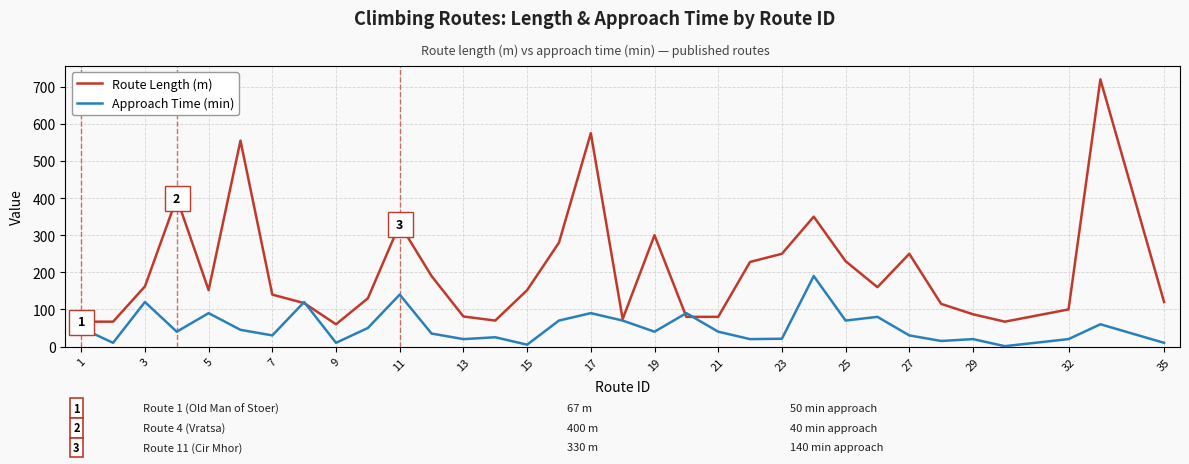

Which series has the largest total across all categories?

Route Length (m)